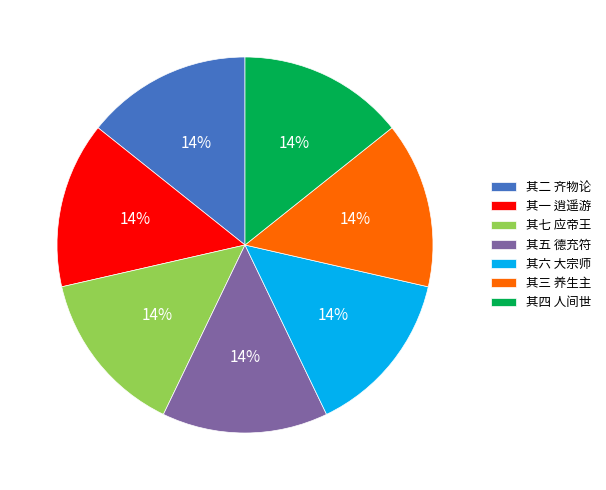

The 其一 逍遥游 slice represents 14% of the pie. True or false?

True